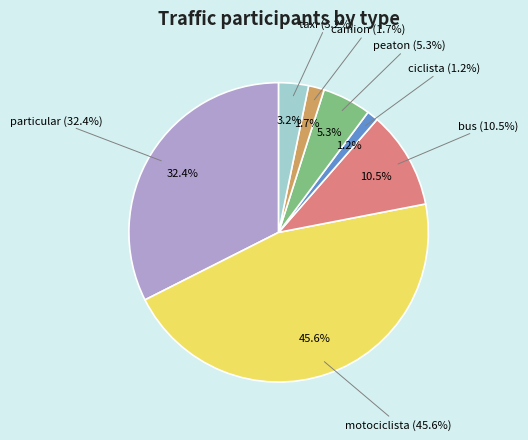

To the nearest percent, what is the combined percentage of motociclista and ciclista?

47%